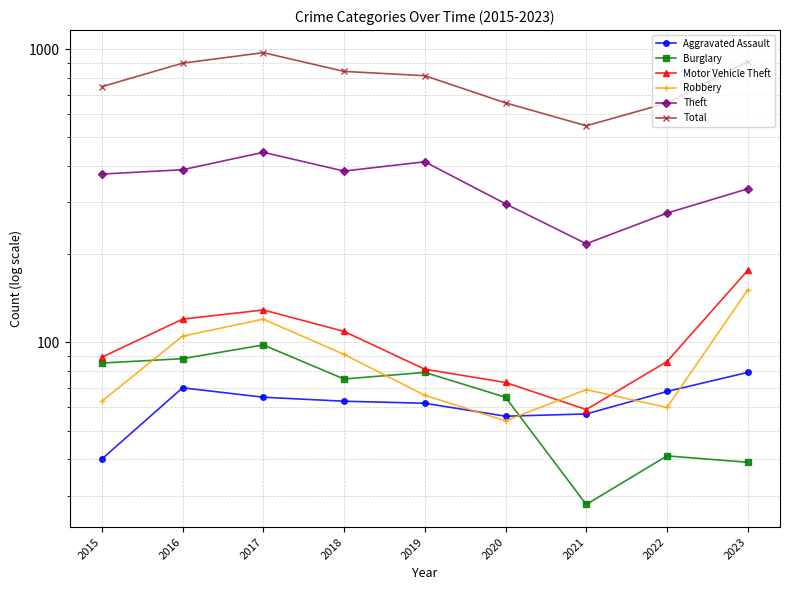

What is the value of the Aggravated Assault point at the 2nd from the left?

70